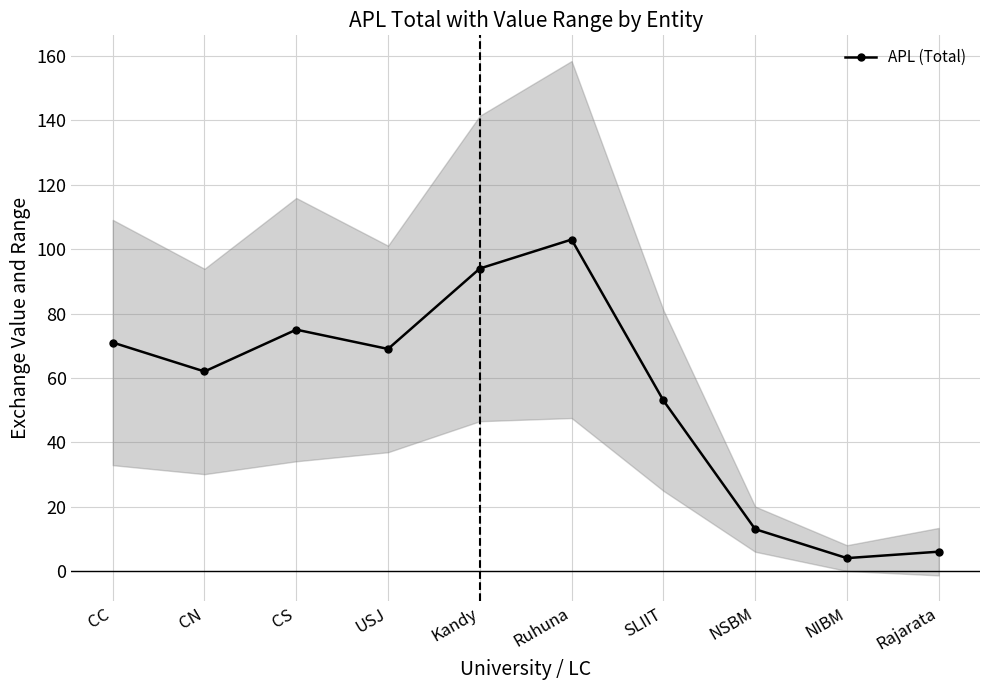

Rank the categories by value from lowest to highest.

NIBM, Rajarata, NSBM, SLIIT, CN, USJ, CC, CS, Kandy, Ruhuna